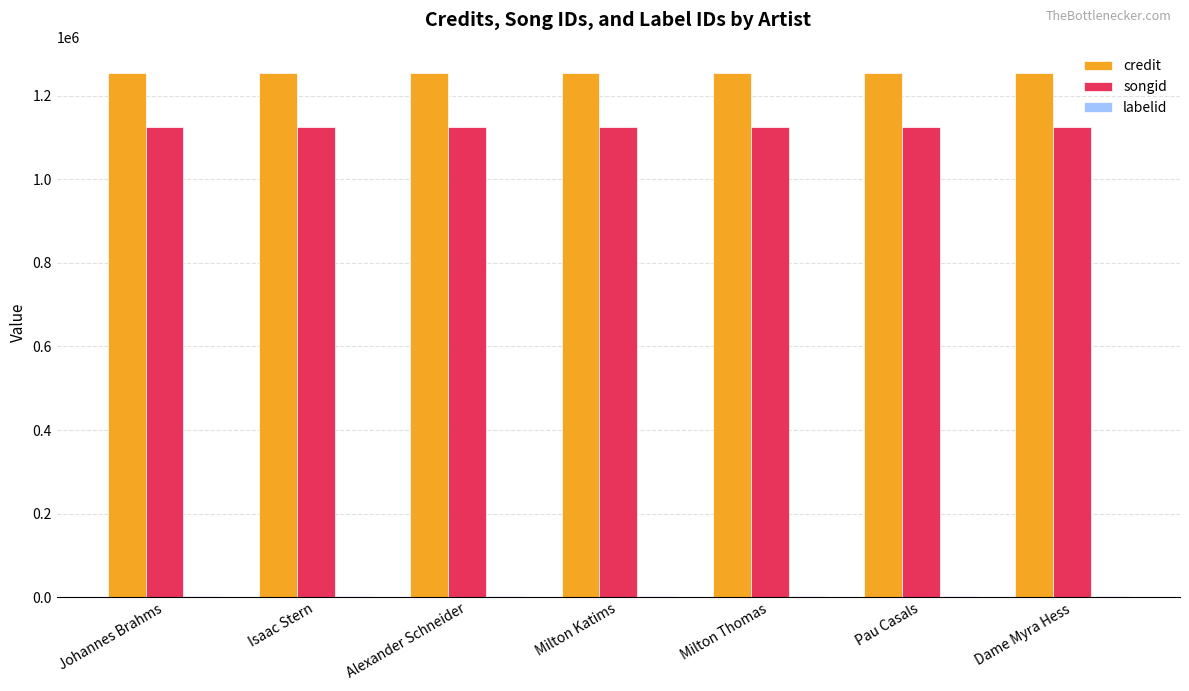

Is it true that credit equals 1254515 at Milton Thomas?

True